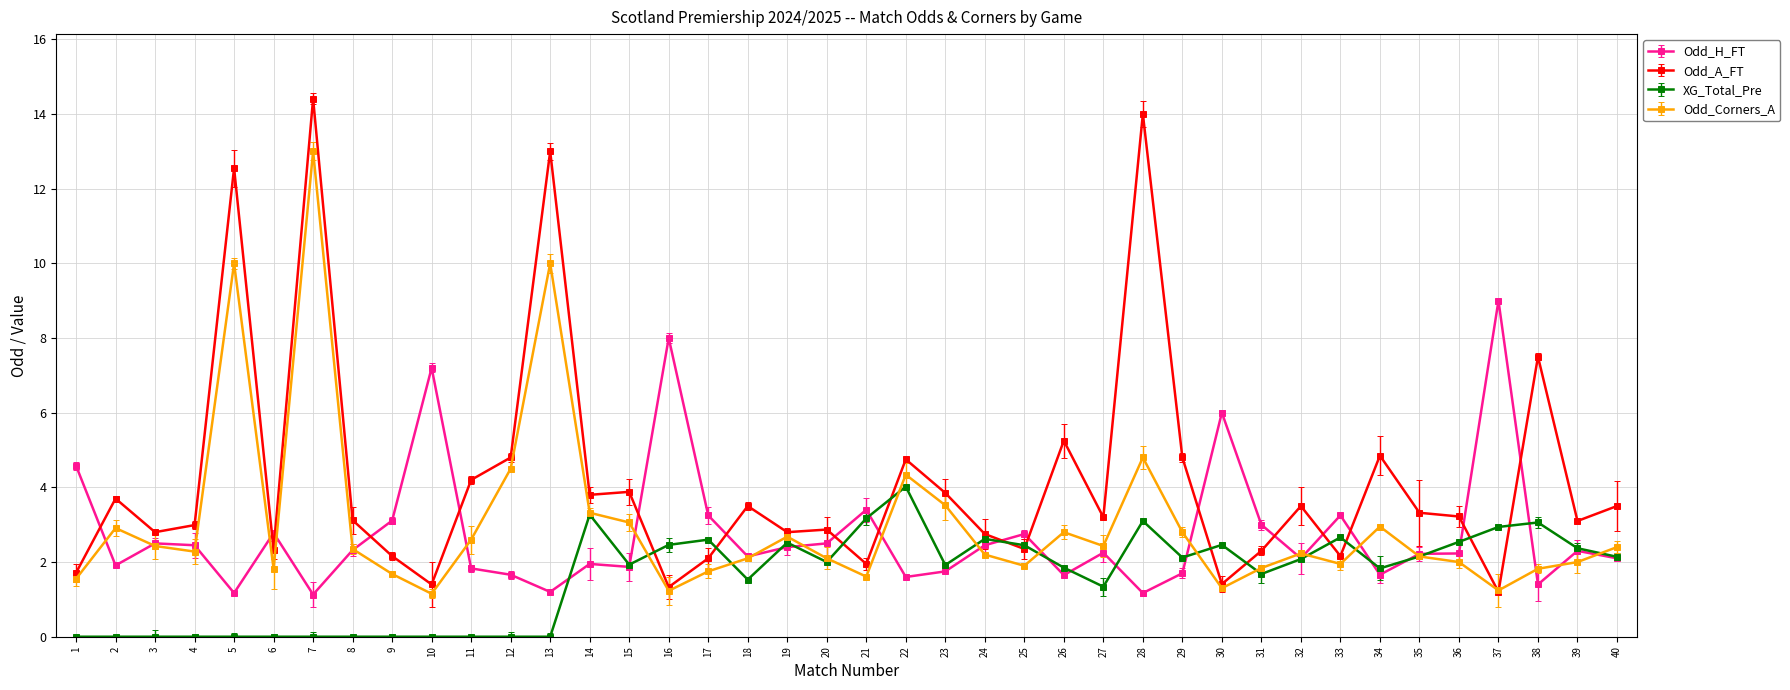

How many lines are shown in the chart?

4